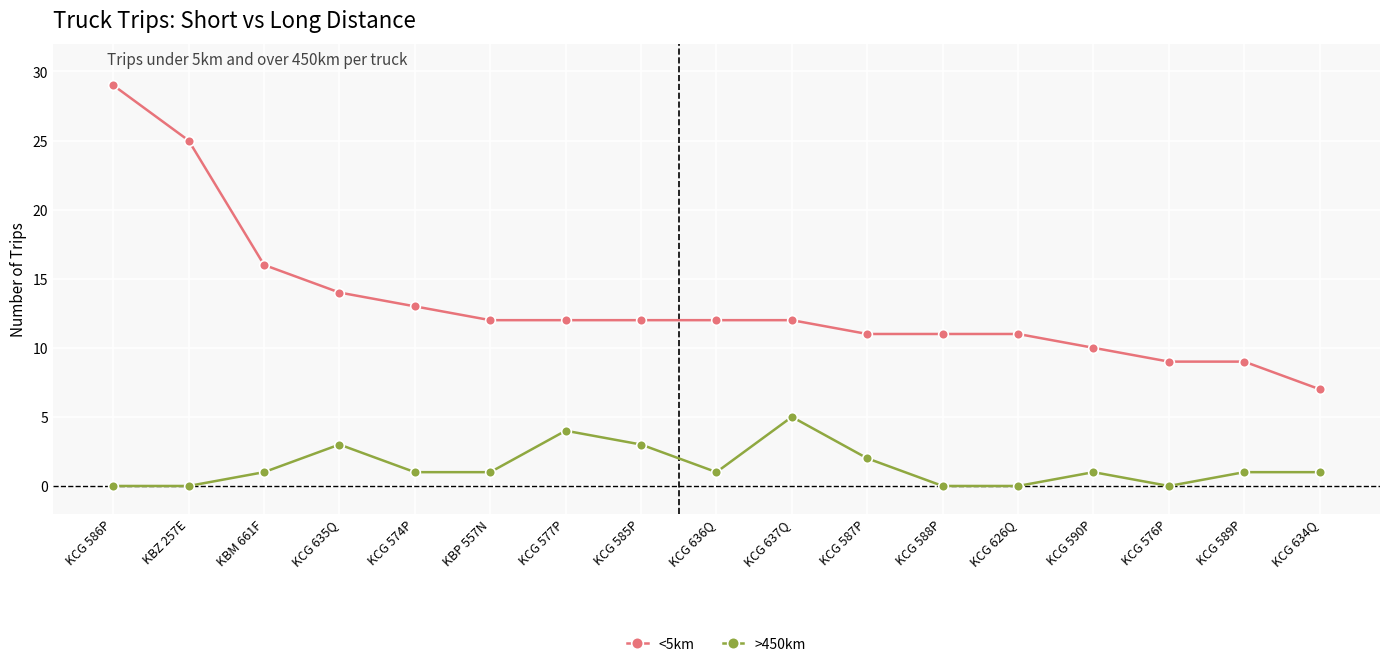

True or false: >450km and <5km cross at least once.

False